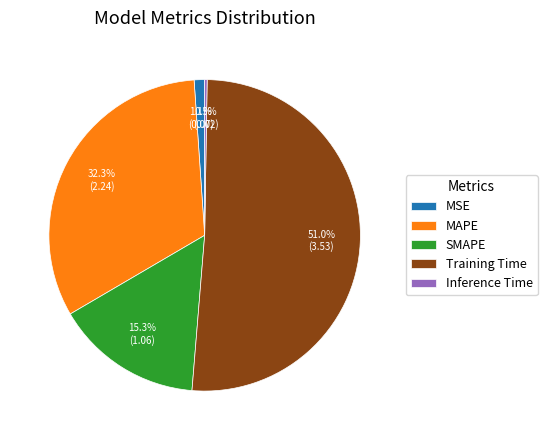

Is it true that MAPE is 32% of the pie?

True